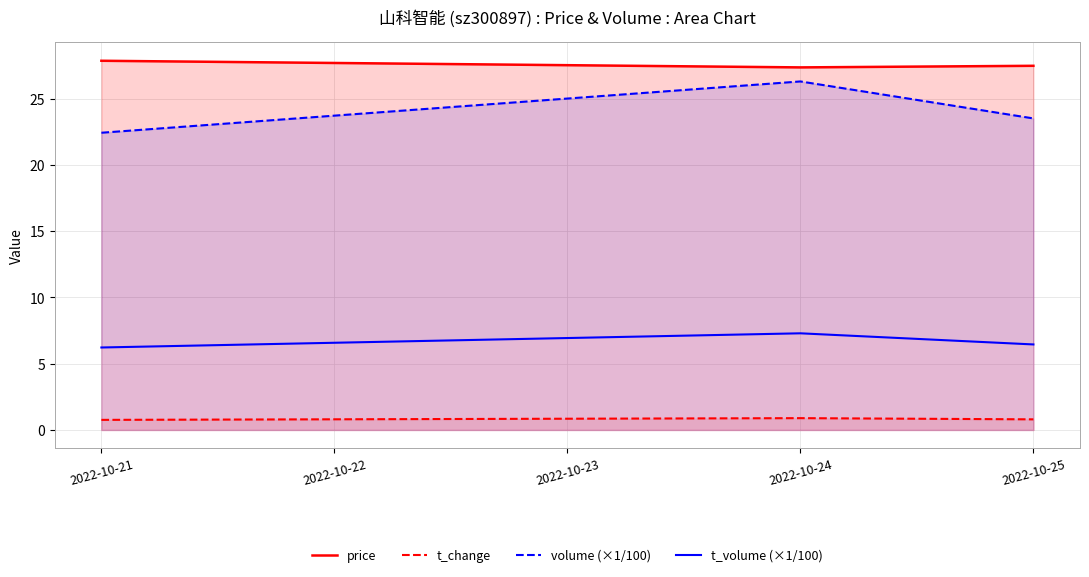

Which category has the lowest value in the t_change series?

2022-10-21